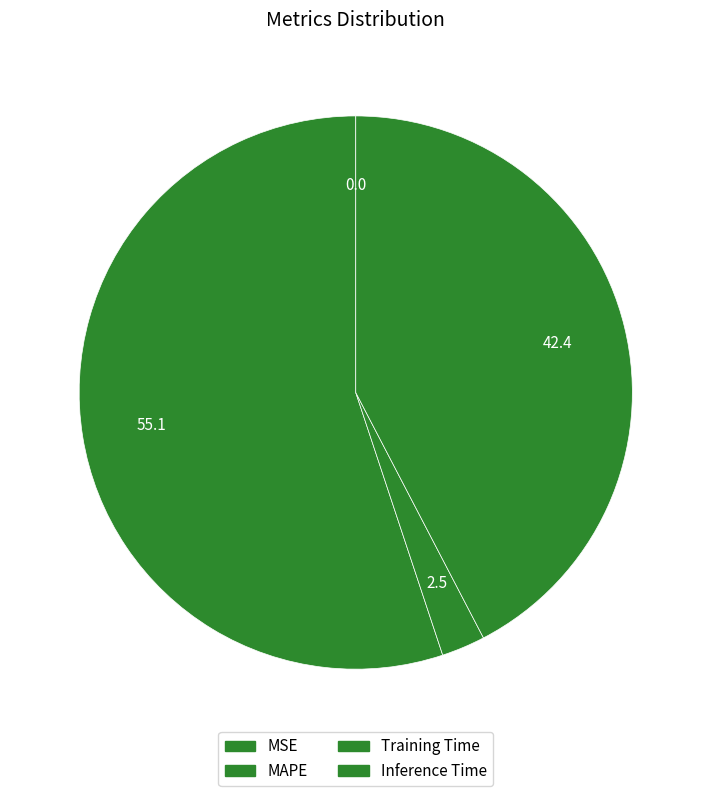

Is the sum of Training Time and Inference Time greater than half?

No